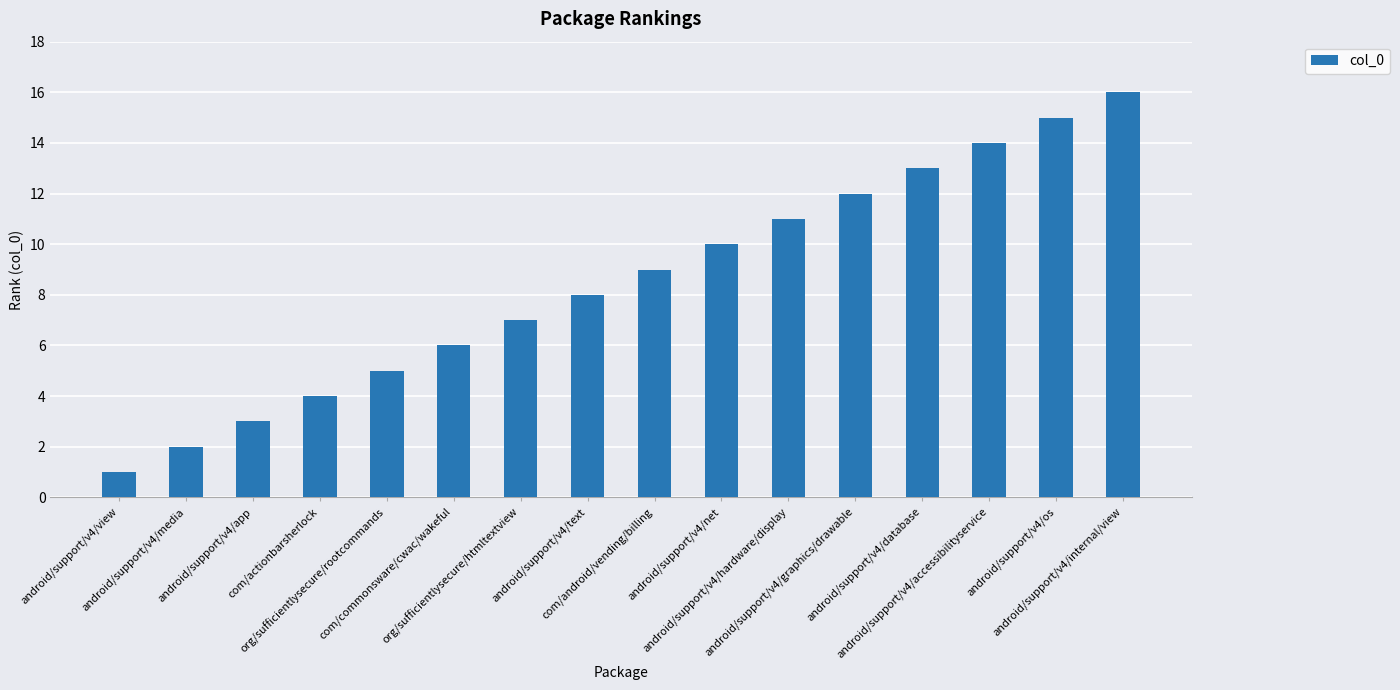

What is the difference between the second highest and minimum values?

14